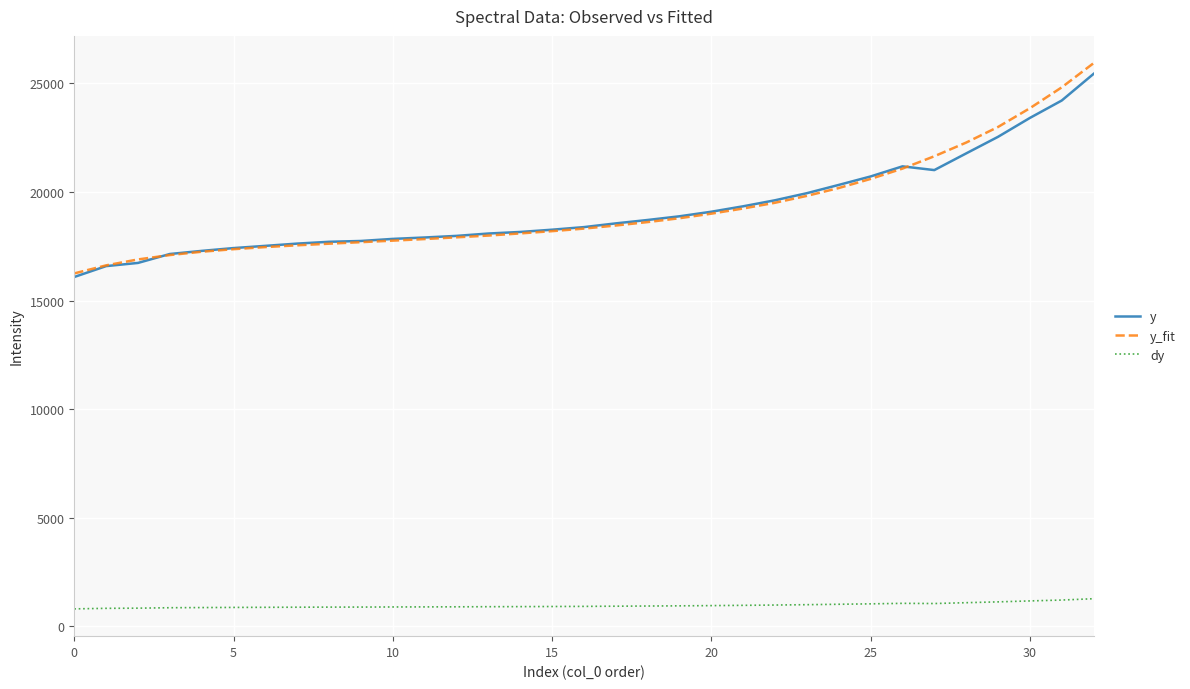

What are all the series names shown in the legend?

y, y_fit, dy